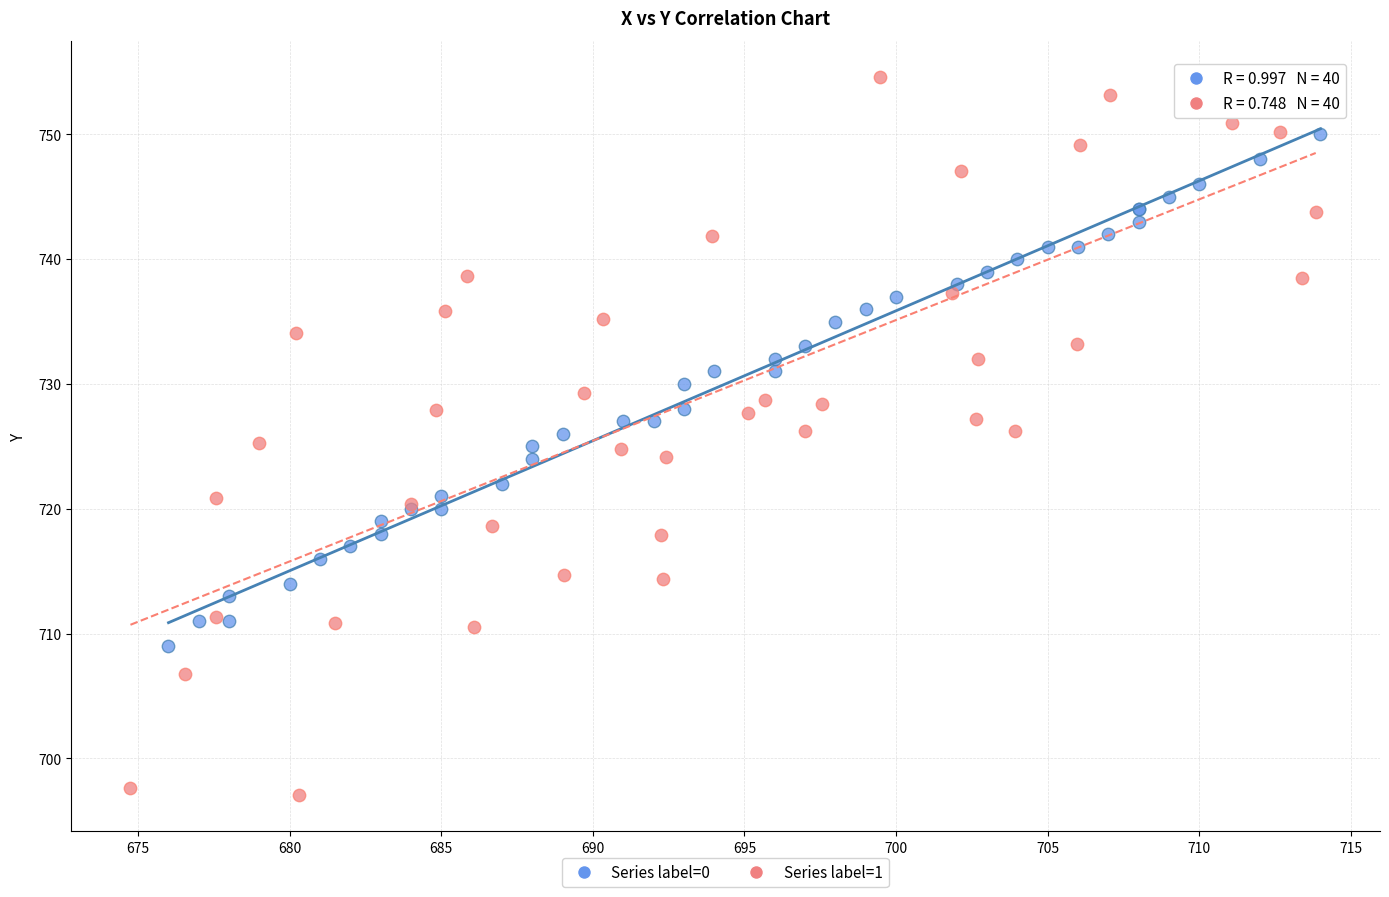

Which series has the widest spread of Y values?

Series label=1